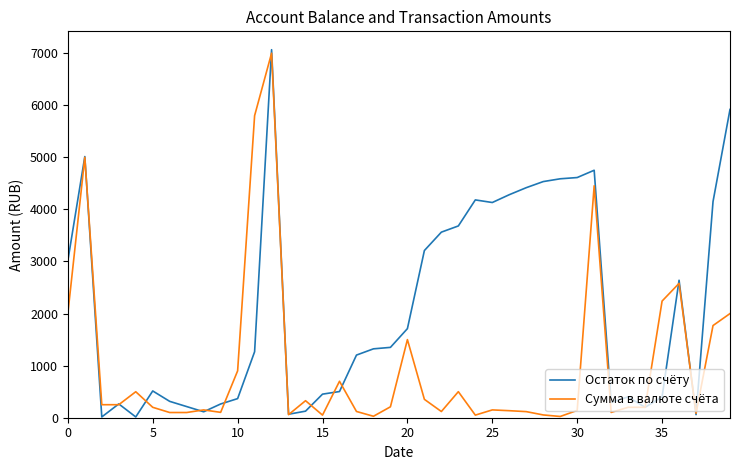

What is the highest value of the Сумма в валюте счёта series?

7000.0